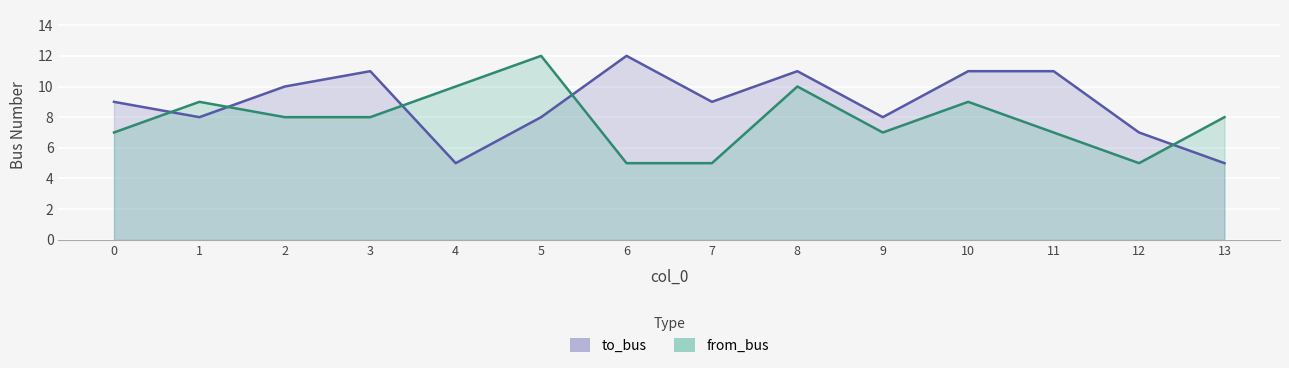

Reading right to left, list all the values displayed in this chart.

to_bus: 5	7	11	11	8	11	9	12	8	5	11	10	8	9
from_bus: 8	5	7	9	7	10	5	5	12	10	8	8	9	7